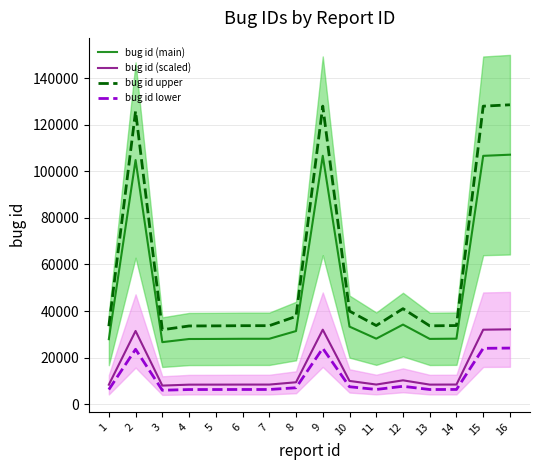

What is the sum of the bug id lower values at 9 and 10?

31493.2